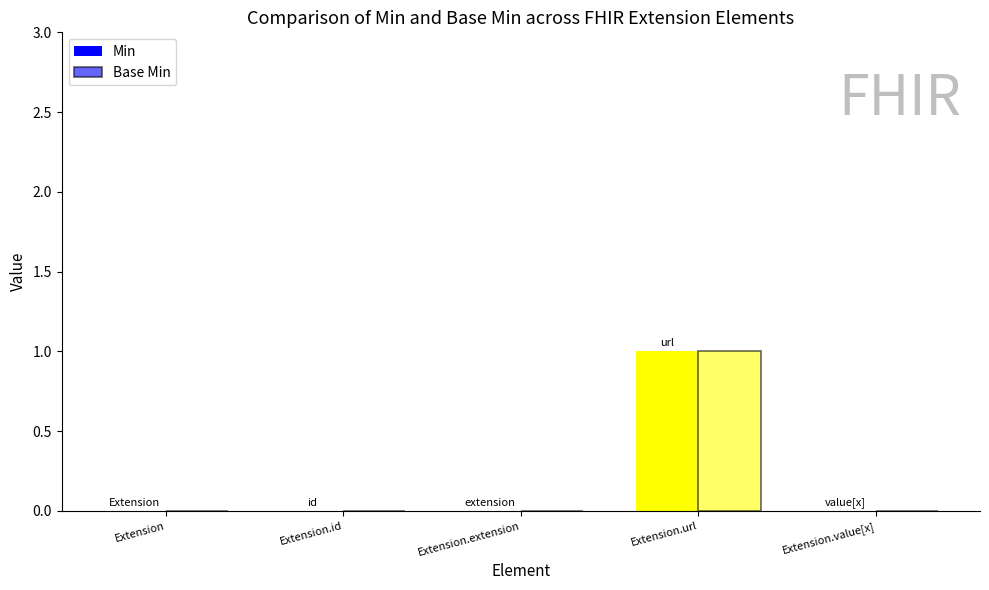

How many distinct data groups are displayed?

2